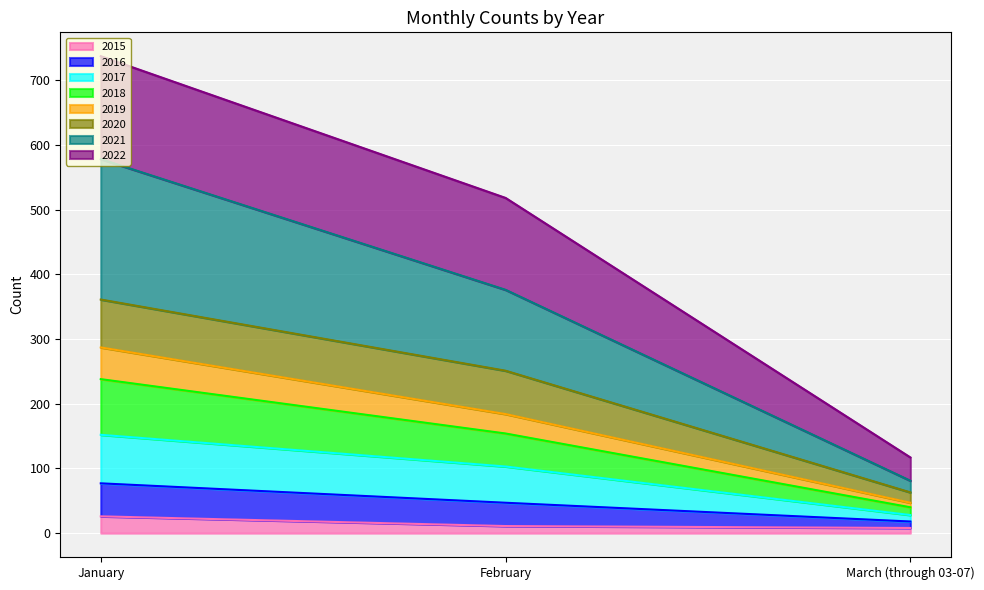

At which category is the sum across all series the highest?

January